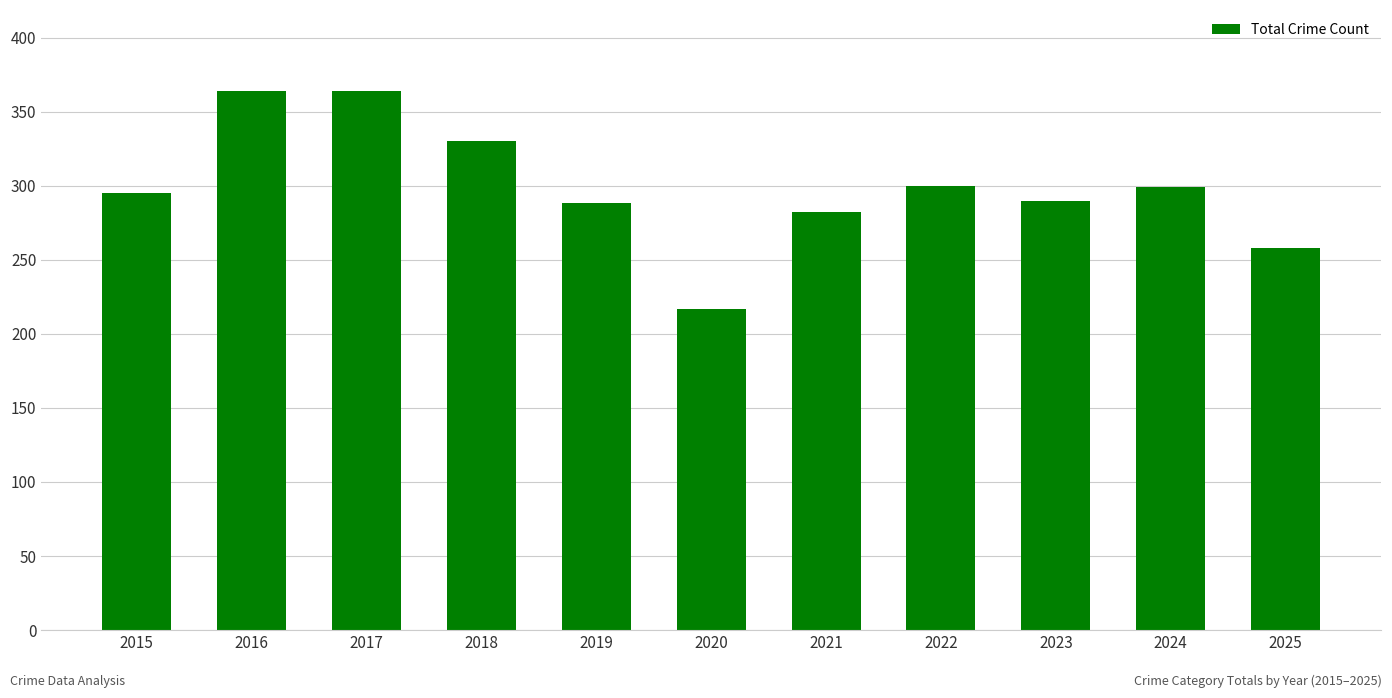

Count the number of categories in the chart.

11